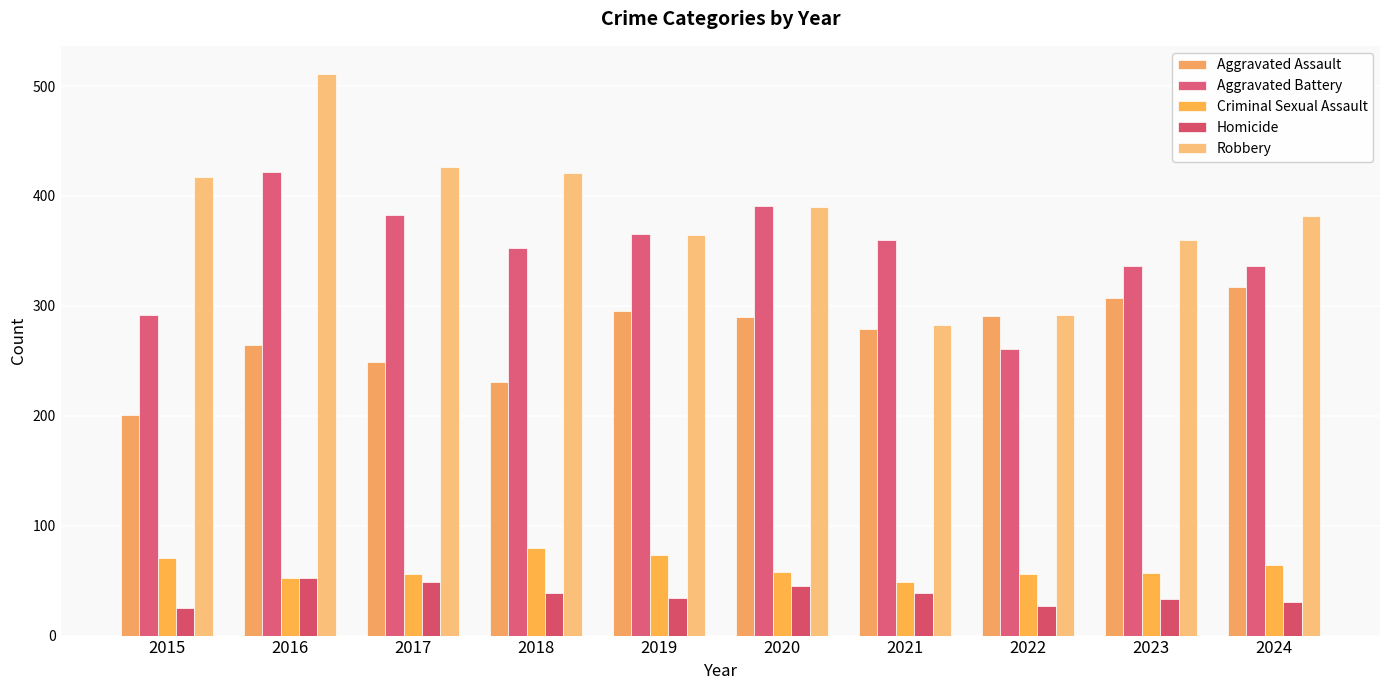

The Robbery series shows 79 at 2019. True or false?

False